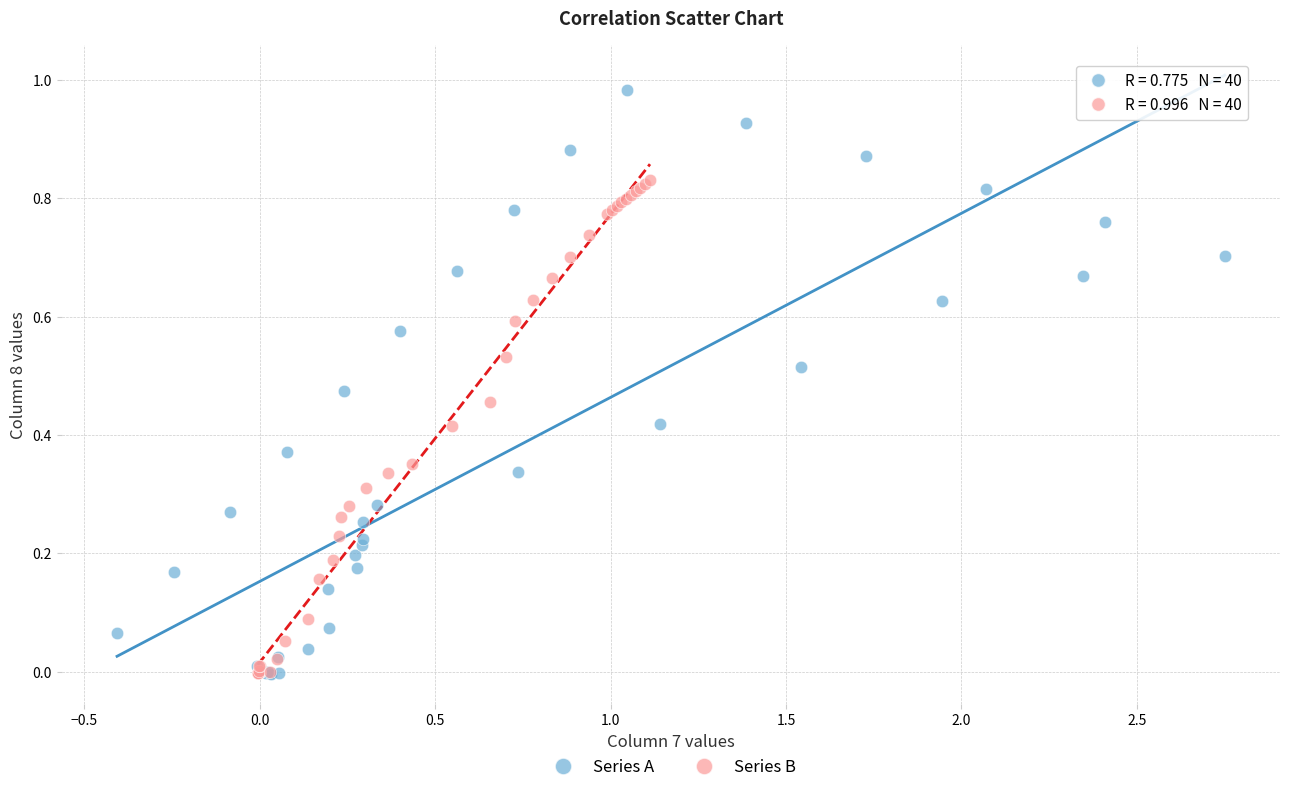

Which series reaches the maximum Y coordinate?

Series A